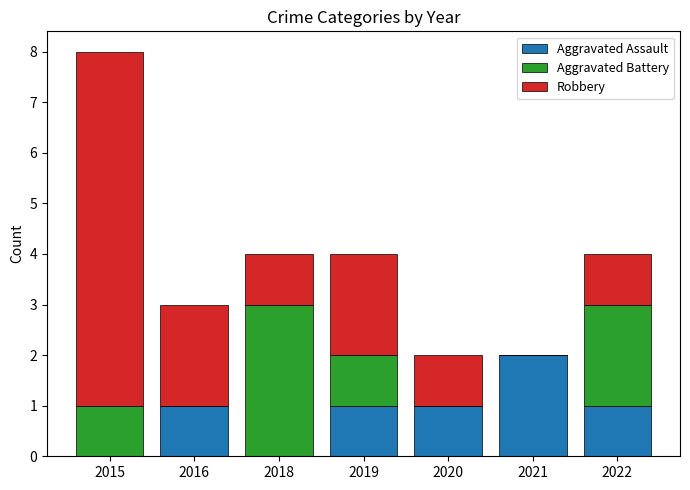

What is the sum of the Aggravated Assault values at 2021 and 2022?

3